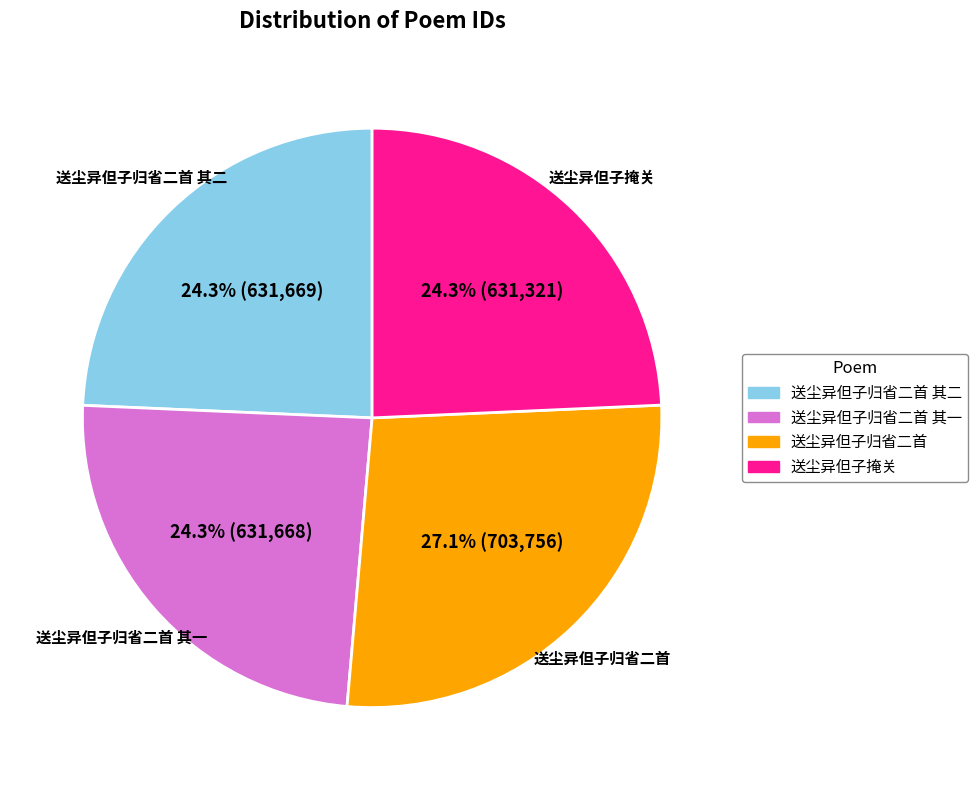

Is there any slice that represents more than half of the pie?

No